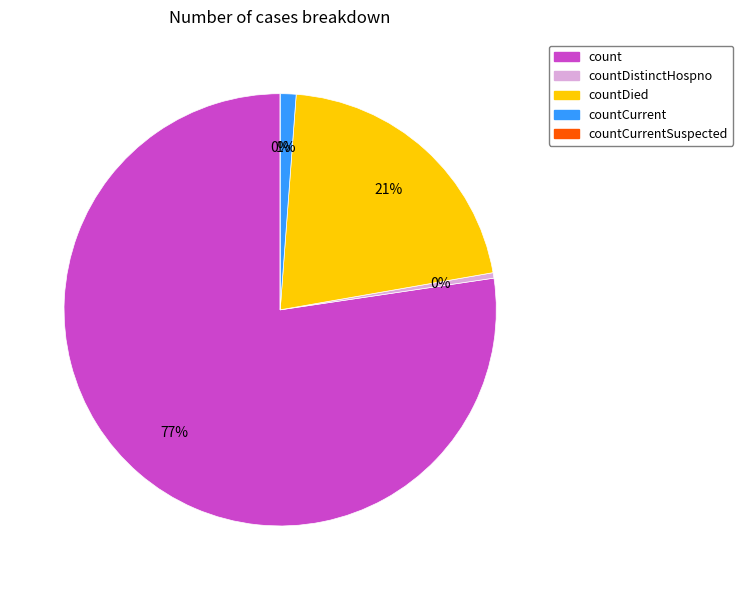

True or false: countCurrent accounts for 11% of the total.

False